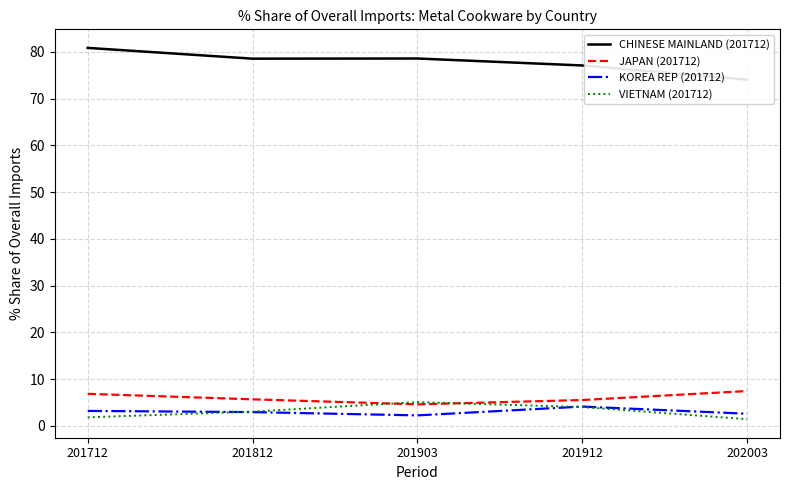

Is this an area chart (filled region under the line)?

No